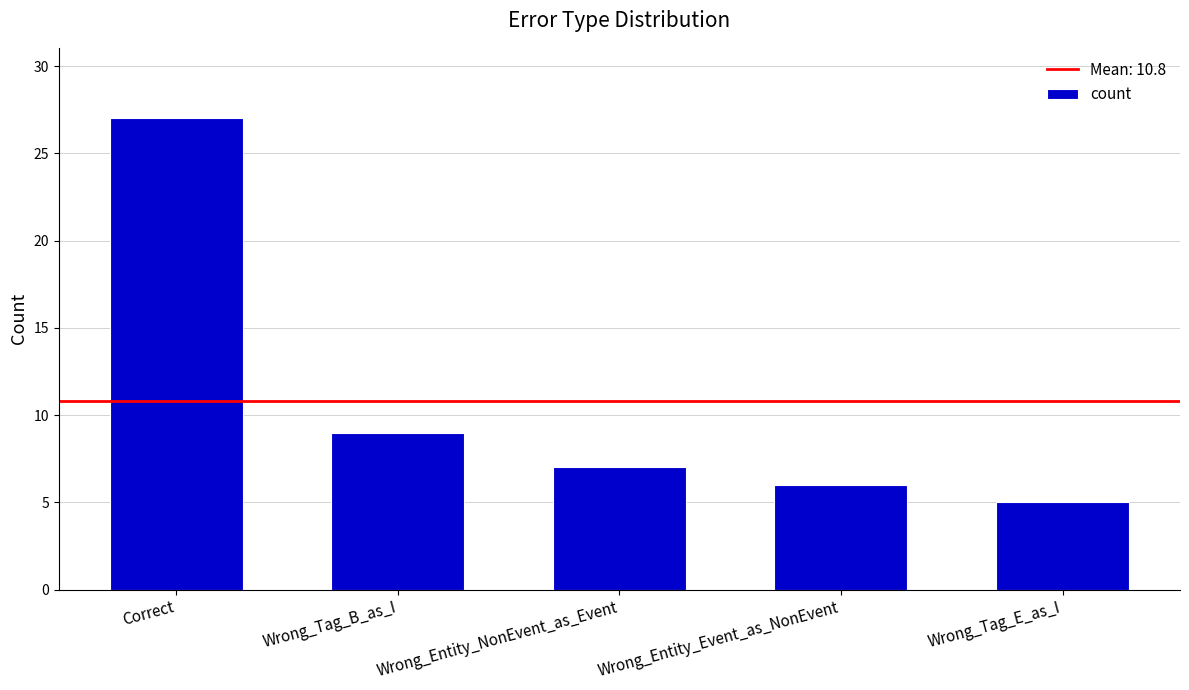

The chart shows a value of 18 at Correct. True or false?

False